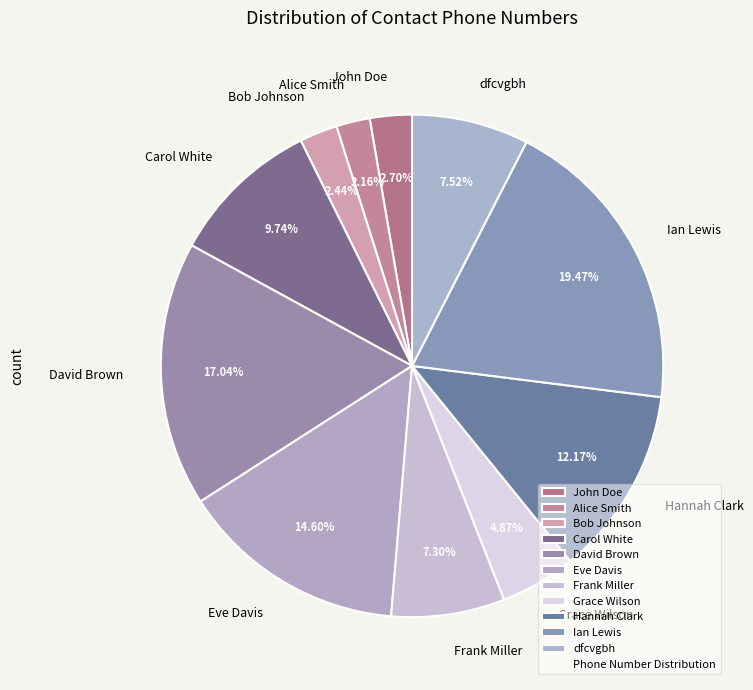

Which category has the biggest portion of the pie?

Ian Lewis